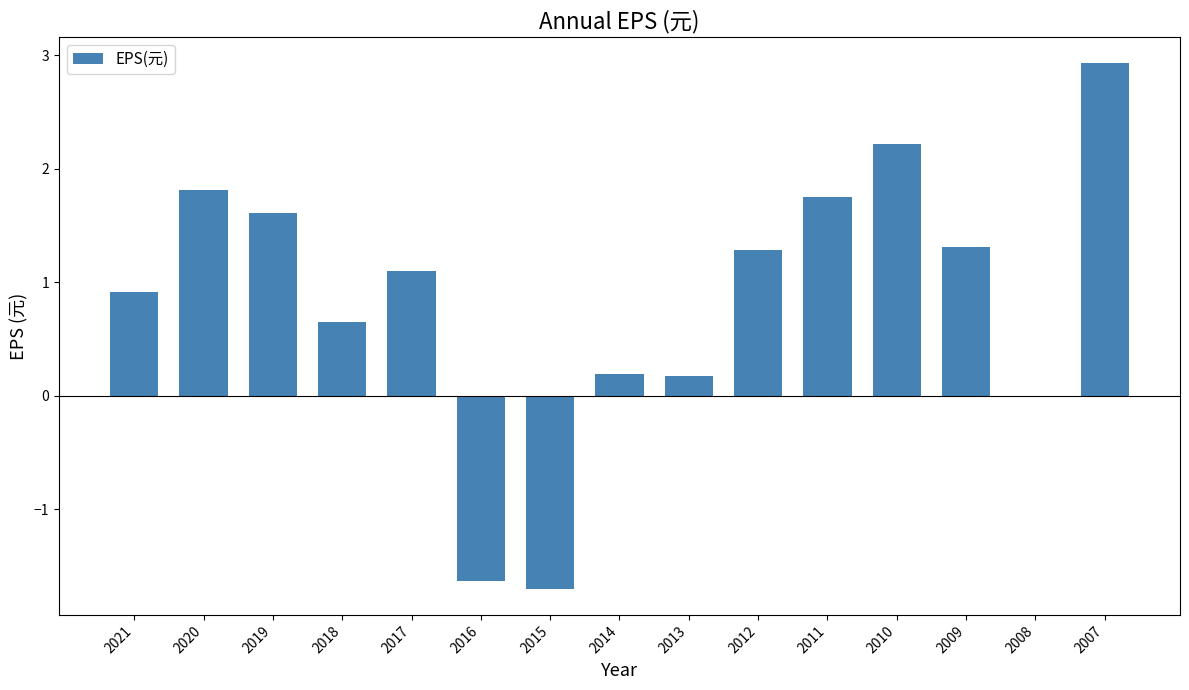

What is the change in value from 2018 to 2012?

+0.6